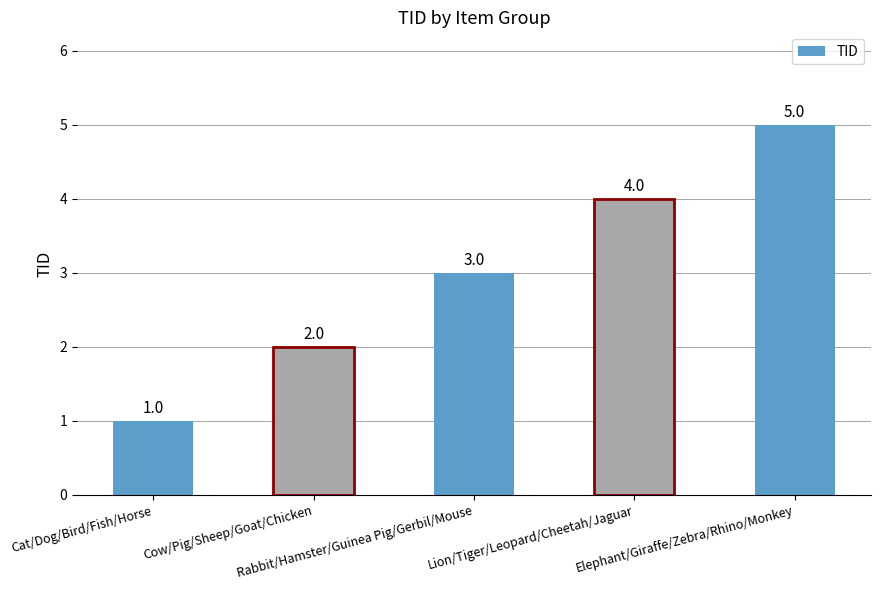

Which category has the highest value across all series?

Elephant/Giraffe/Zebra/Rhino/Monkey